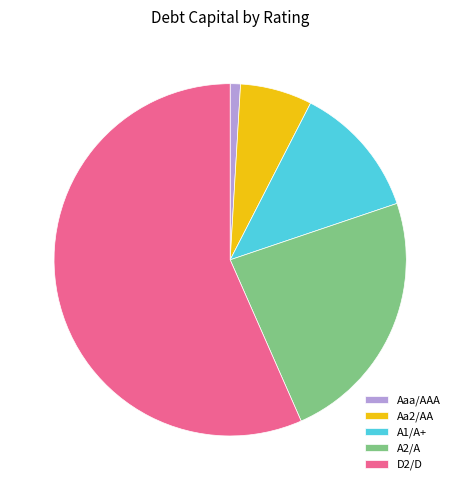

Do Aaa/AAA and A1/A+ together represent more than half of the pie?

No